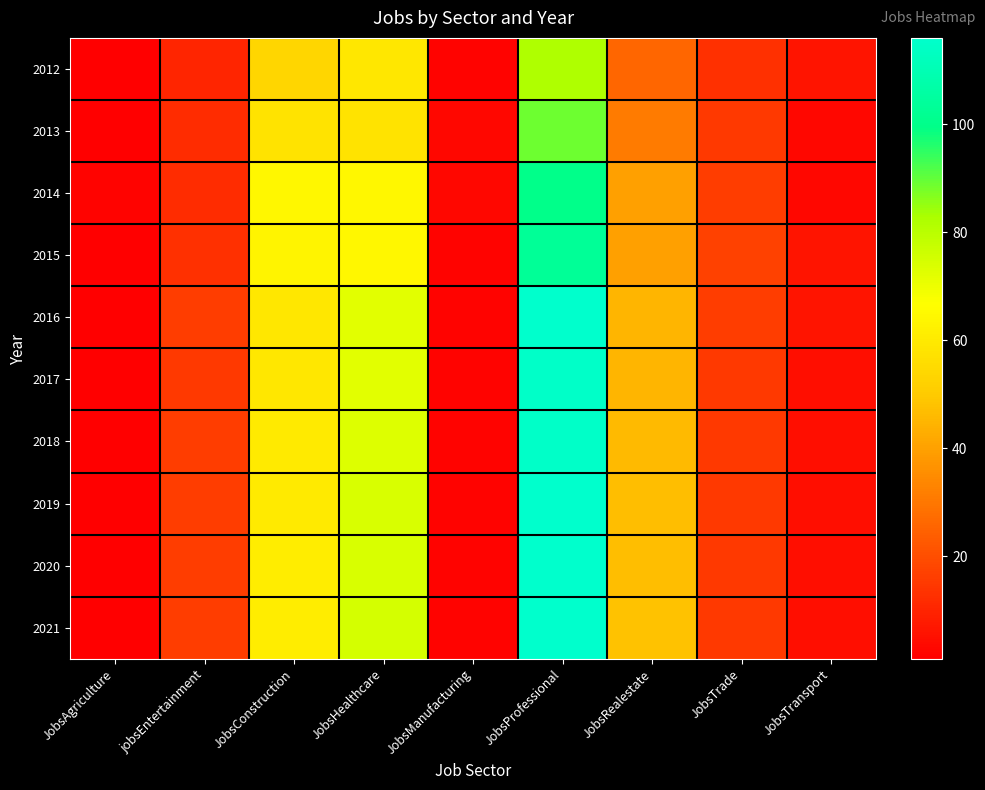

Which series has the largest total across all categories?

2021